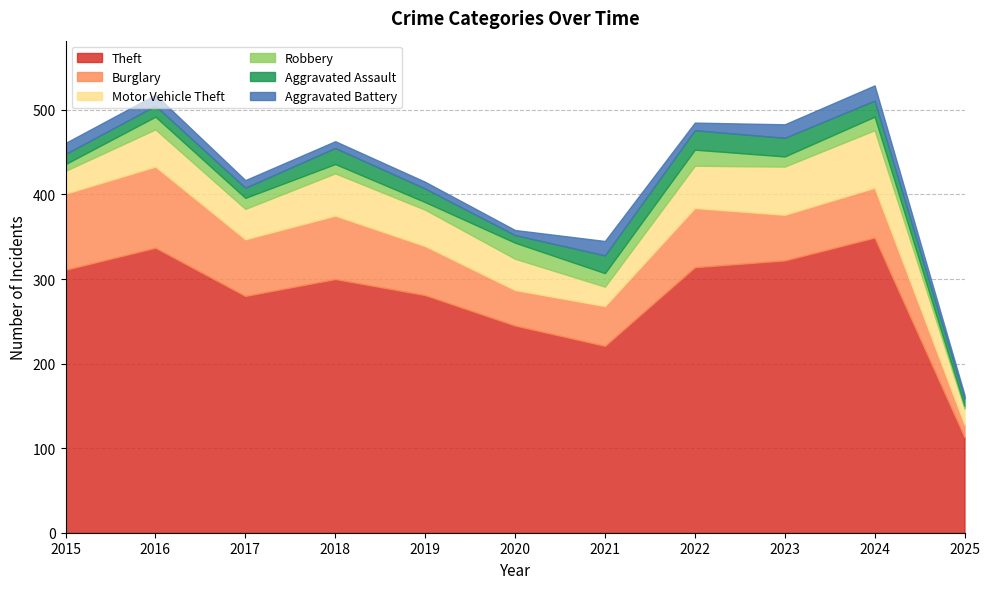

Read the Robbery value at 2022, to the nearest 5.

20